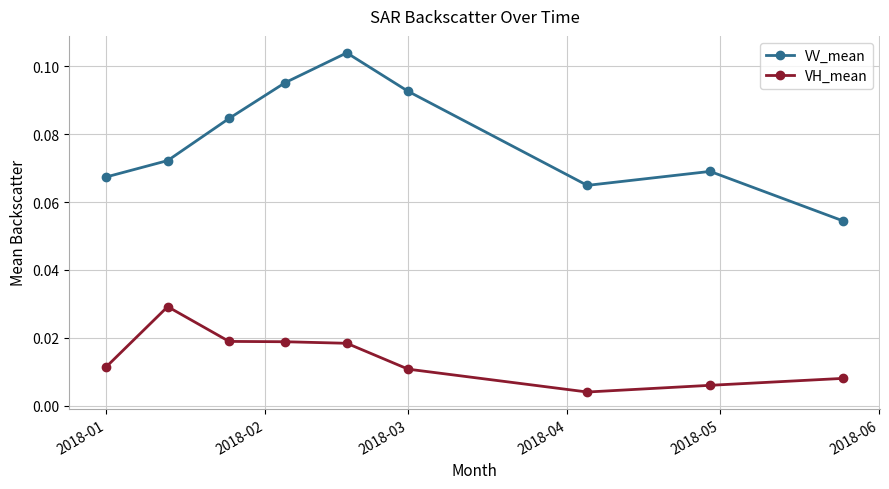

How many lines are shown in the chart?

2